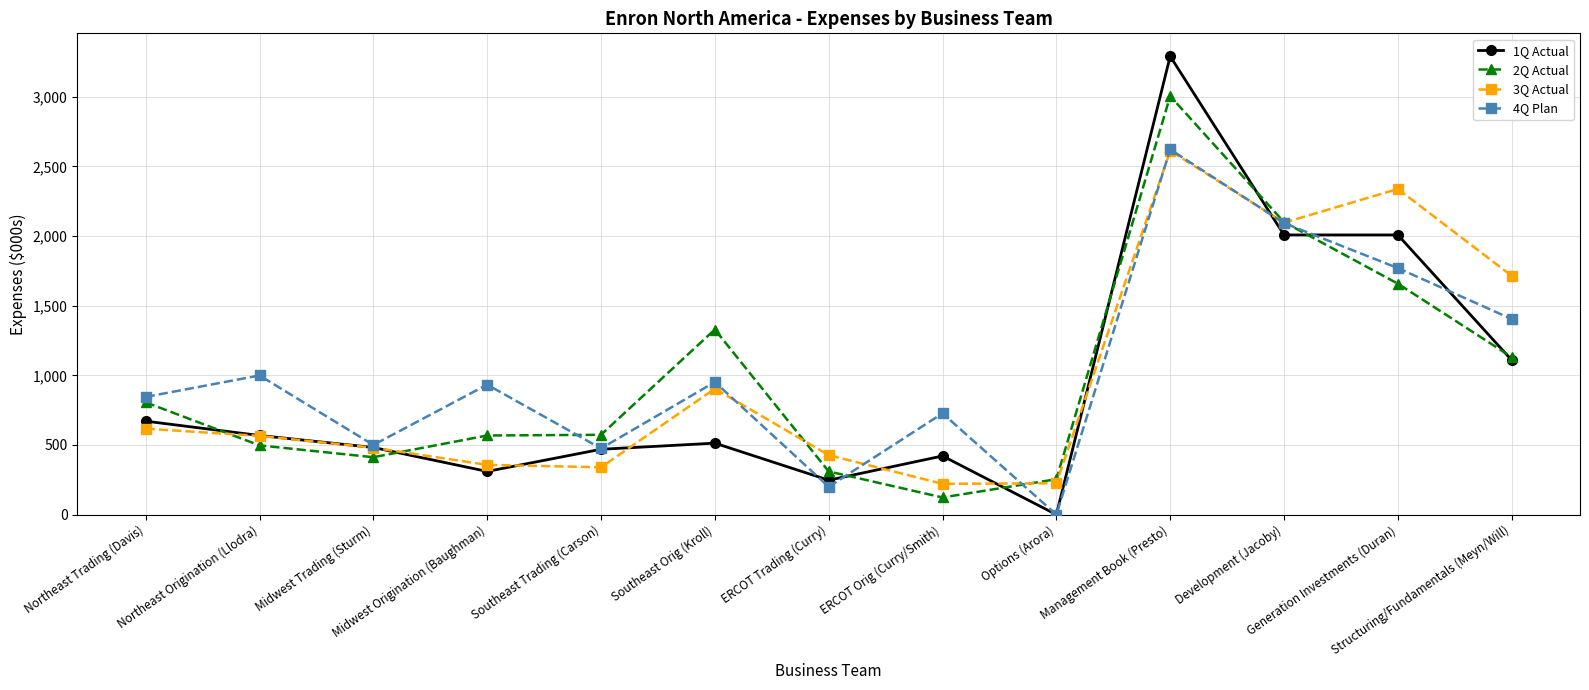

The value of 2Q Actual at ERCOT Trading (Curry) is 461. True or false?

False